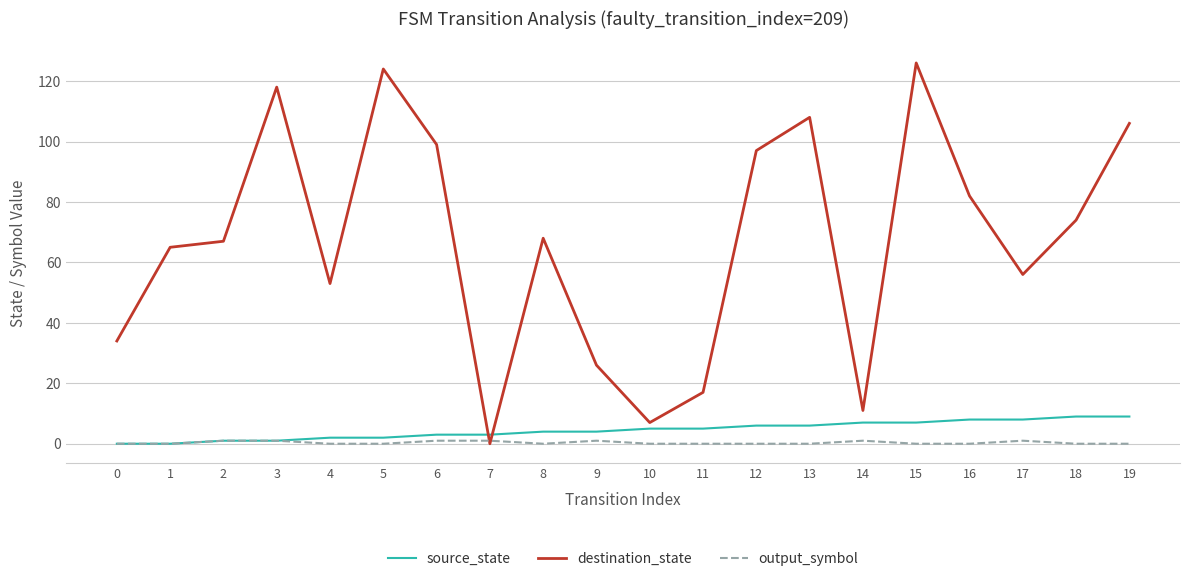

What is the difference between the destination_state values at 4 and 3?

65